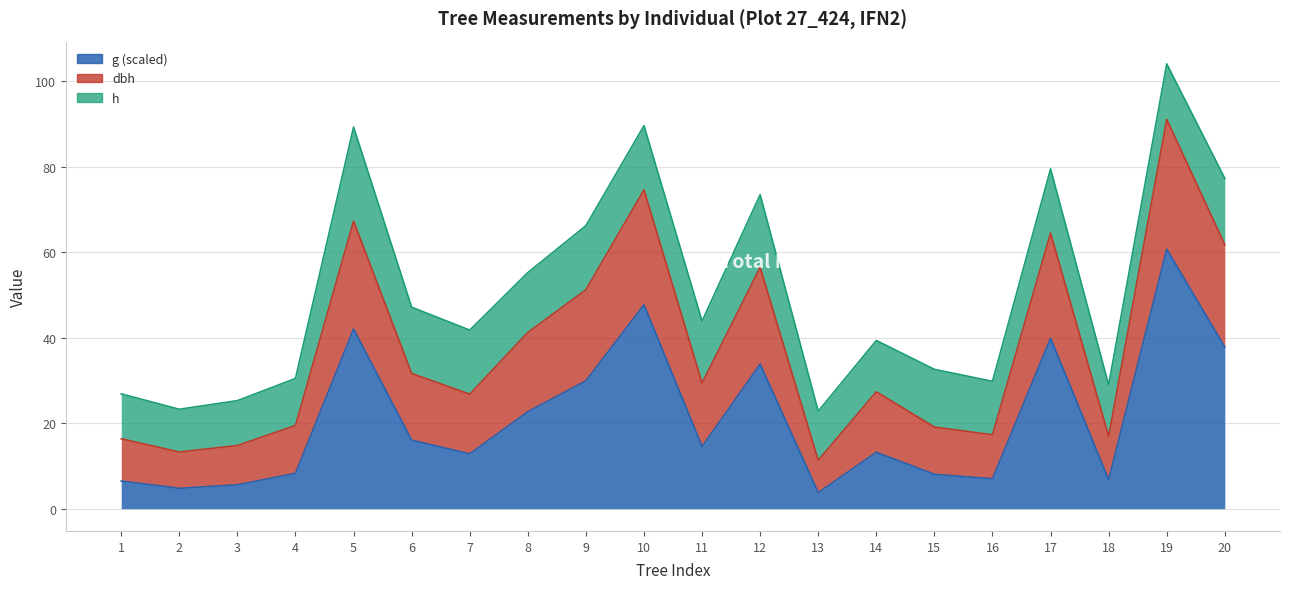

At which label does dbh first exceed 43?

5